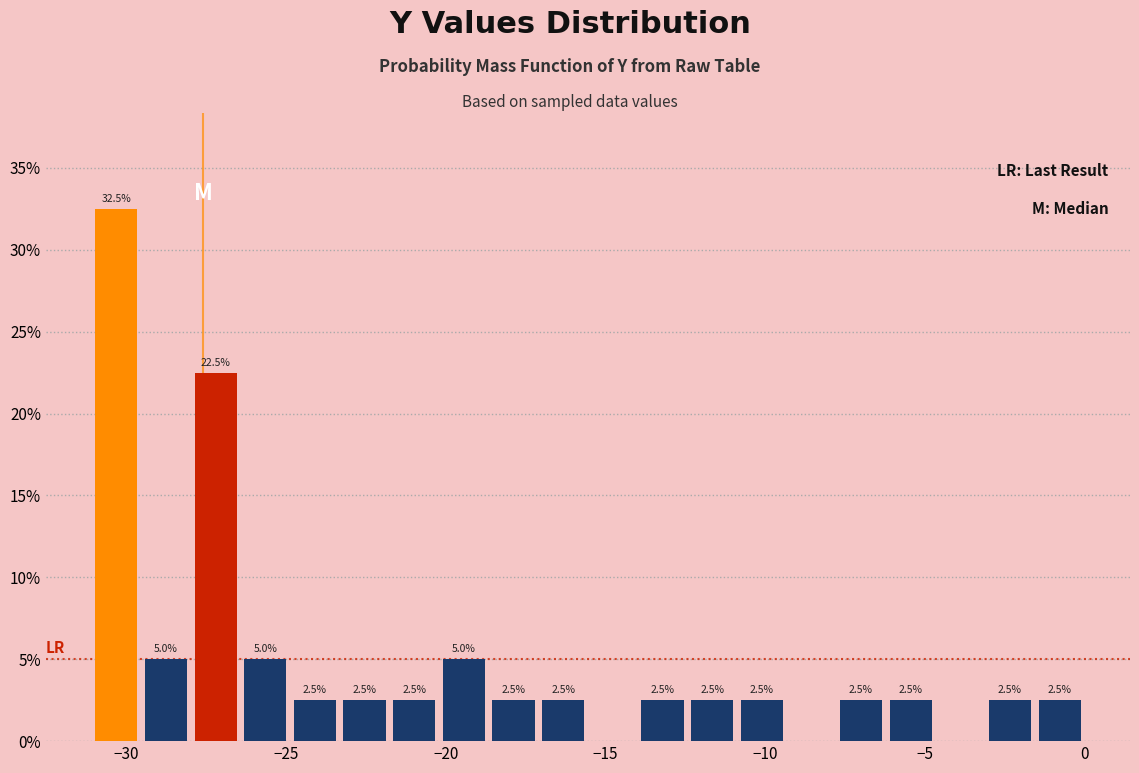

Around what value on the x-axis is the tallest bar? Give the approximate position of its centre, as read against the axis.

-30.5